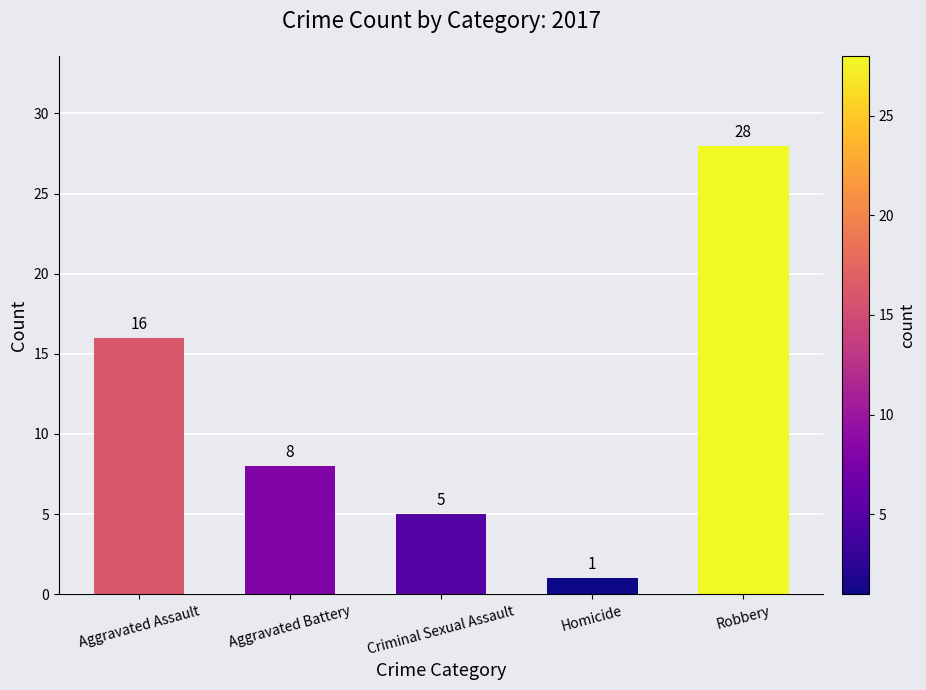

Reading left to right, transcribe all the data shown in this chart.

Aggravated Assault=16	Aggravated Battery=8	Criminal Sexual Assault=5	Homicide=1	Robbery=28